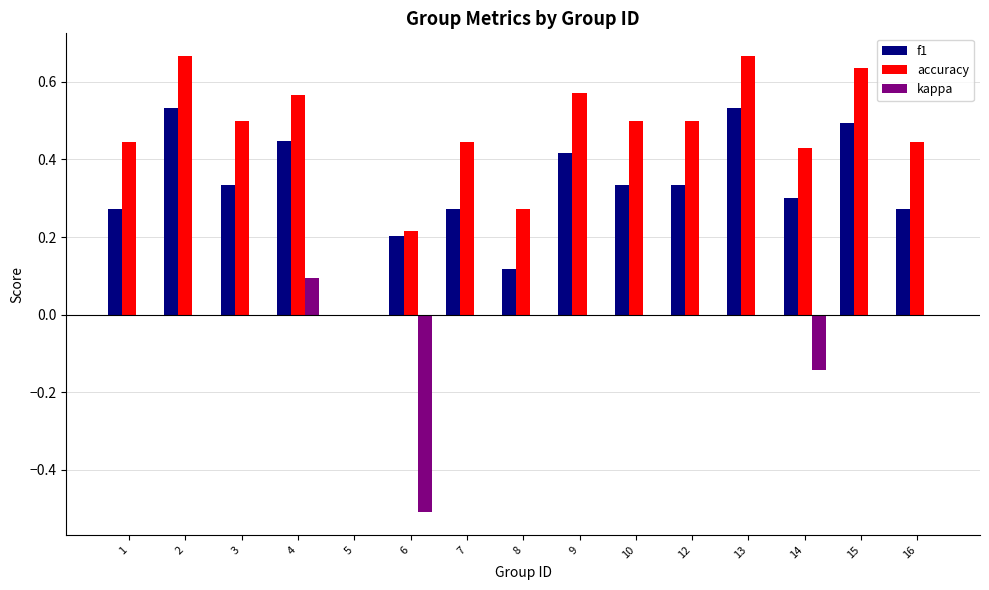

True or false: f1 has a value of 0.6 at 3.

False